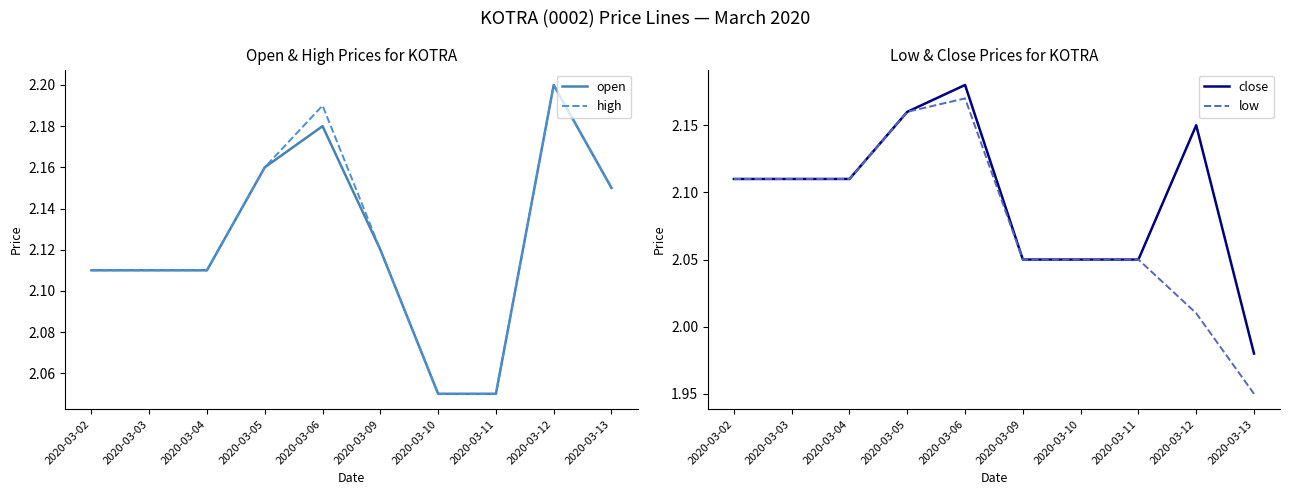

At which label does open reach its peak?

2020-03-12